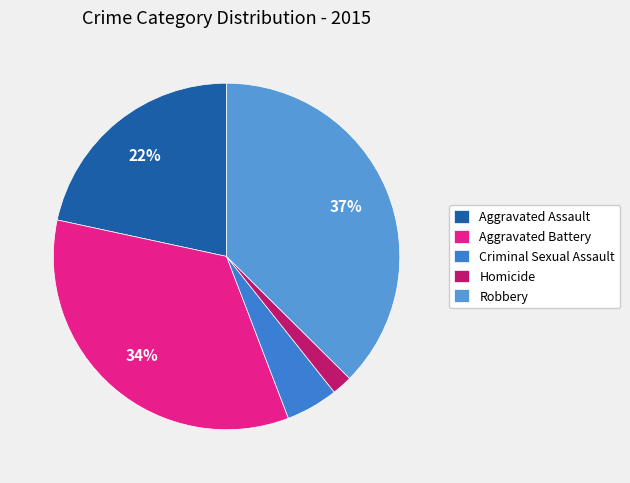

To the nearest percent, what portion does Robbery represent?

37%